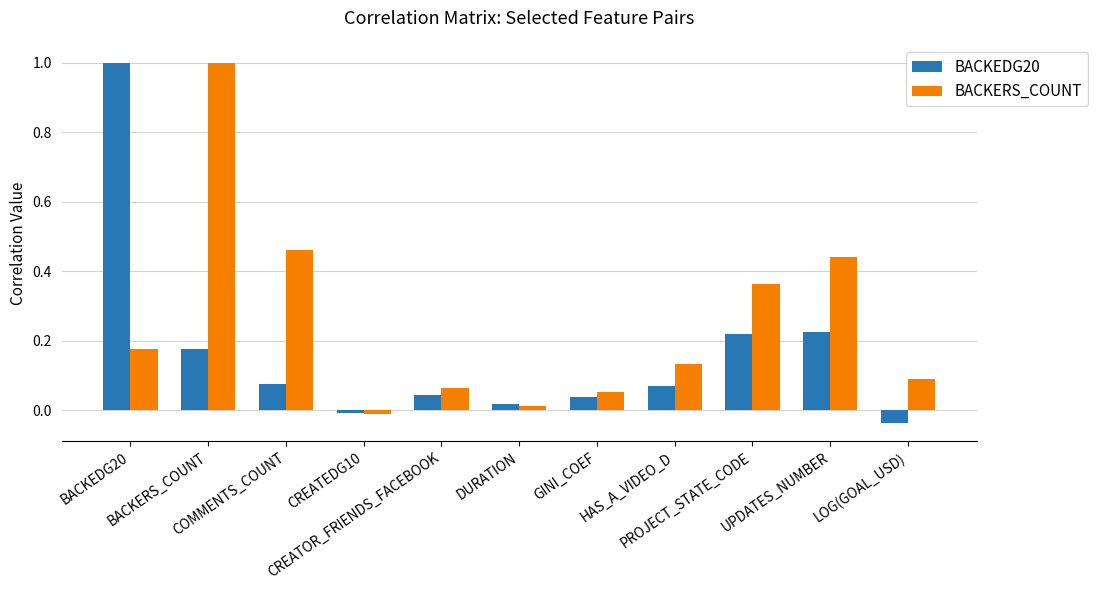

What is the maximum value shown in the chart?

1.0